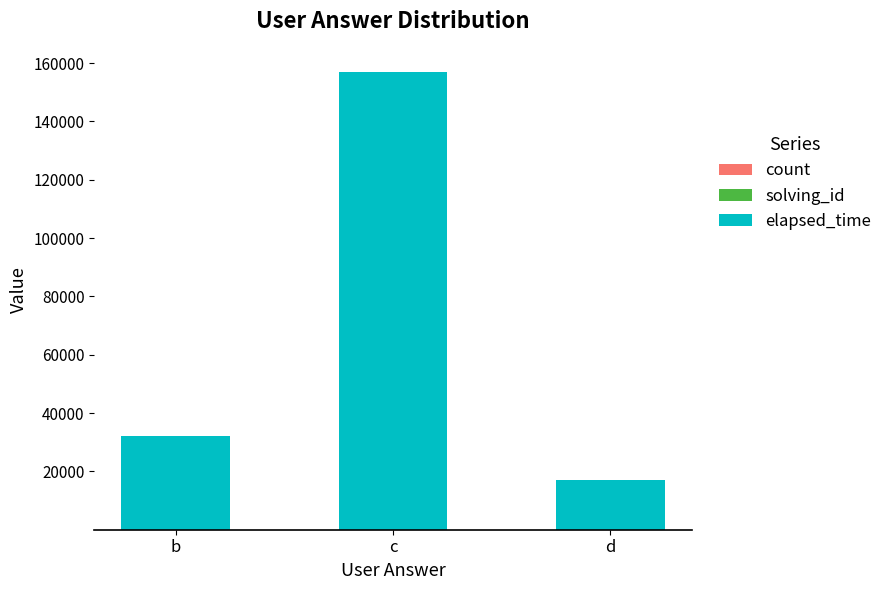

At which category is the sum across all series the highest?

c